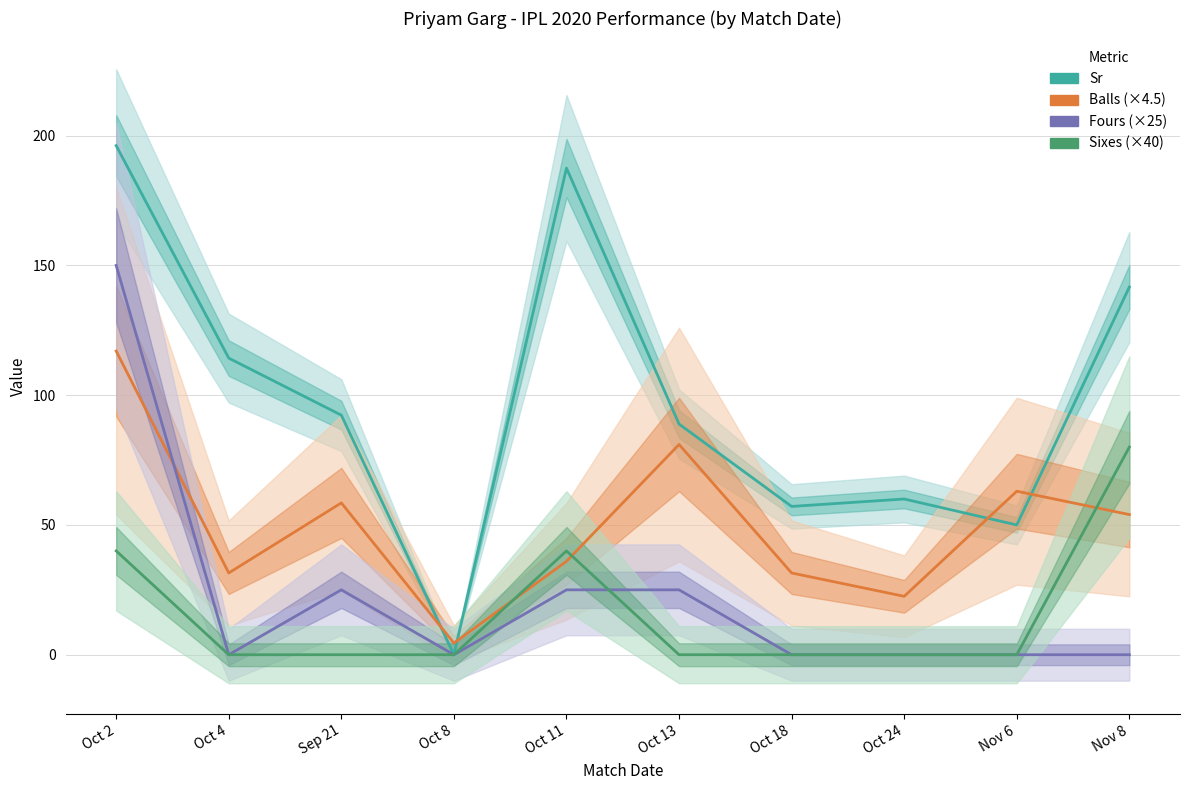

What is the difference between the Balls (×4.5) values at Oct 4 and Nov 6?

31.5